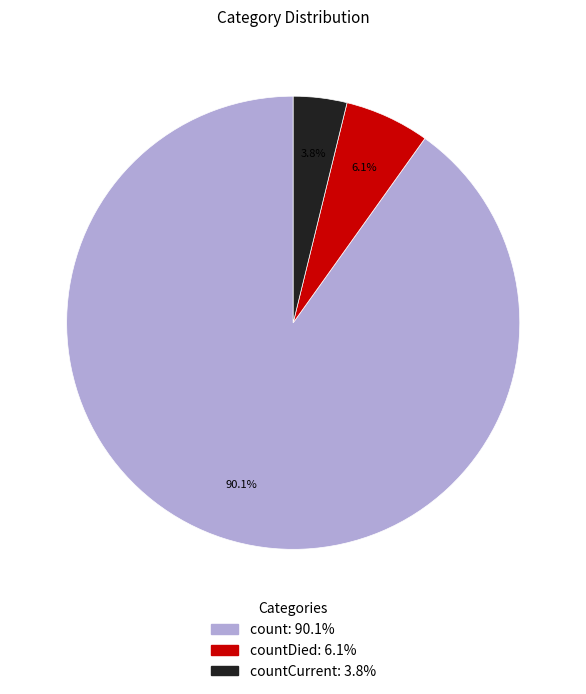

Does any single category account for the majority?

Yes